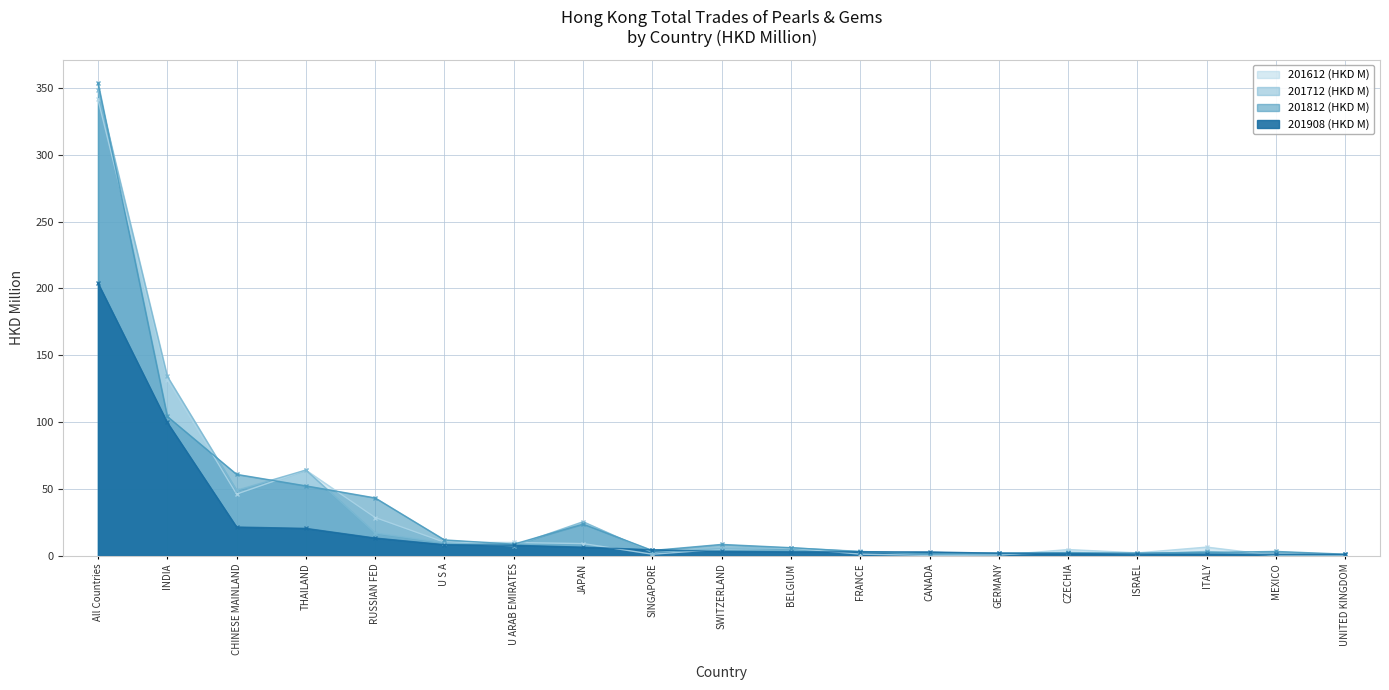

Reading left to right, transcribe all the data shown in this chart.

201612 (HKD M): All Countries=341.4	INDIA=131.8	CHINESE MAINLAND=46.0	THAILAND=64.0	RUSSIAN FED=28.5	U S A=10.0	U ARAB EMIRATES=9.8	JAPAN=9.0	SINGAPORE=1.0	SWITZERLAND=4.8	BELGIUM=5.6	FRANCE=1.1	CANADA=0.1	GERMANY=0.4	CZECHIA=4.6	ISRAEL=2.1	ITALY=6.4	MEXICO=0.1	UNITED KINGDOM=0.2
201712 (HKD M): All Countries=348.5	INDIA=134.2	CHINESE MAINLAND=48.9	THAILAND=64.1	RUSSIAN FED=16.9	U S A=9.7	U ARAB EMIRATES=7.4	JAPAN=25.4	SINGAPORE=2.3	SWITZERLAND=5.3	BELGIUM=5.8	FRANCE=3.2	CANADA=1.1	GERMANY=0.9	CZECHIA=2.5	ISRAEL=1.3	ITALY=3.1	MEXICO=0.2	UNITED KINGDOM=0.3
201812 (HKD M): All Countries=353.6	INDIA=104.2	CHINESE MAINLAND=60.8	THAILAND=52.2	RUSSIAN FED=43.2	U S A=11.8	U ARAB EMIRATES=8.6	JAPAN=23.6	SINGAPORE=3.9	SWITZERLAND=8.4	BELGIUM=6.0	FRANCE=2.9	CANADA=1.5	GERMANY=2.0	CZECHIA=2.0	ISRAEL=2.0	ITALY=2.4	MEXICO=3.1	UNITED KINGDOM=1.1
201908 (HKD M): All Countries=203.9	INDIA=99.6	CHINESE MAINLAND=21.4	THAILAND=20.4	RUSSIAN FED=13.2	U S A=8.2	U ARAB EMIRATES=7.8	JAPAN=6.3	SINGAPORE=4.4	SWITZERLAND=3.2	BELGIUM=2.8	FRANCE=2.8	CANADA=2.8	GERMANY=1.8	CZECHIA=1.6	ISRAEL=1.1	ITALY=1.0	MEXICO=0.9	UNITED KINGDOM=0.9